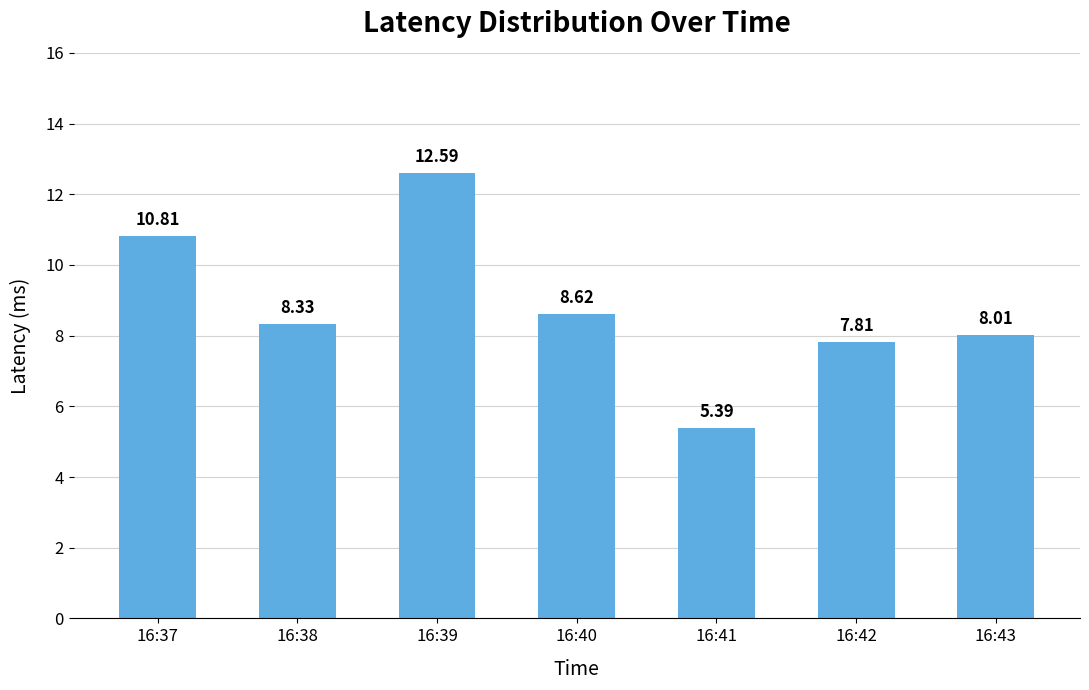

What is the greatest value displayed?

12.6